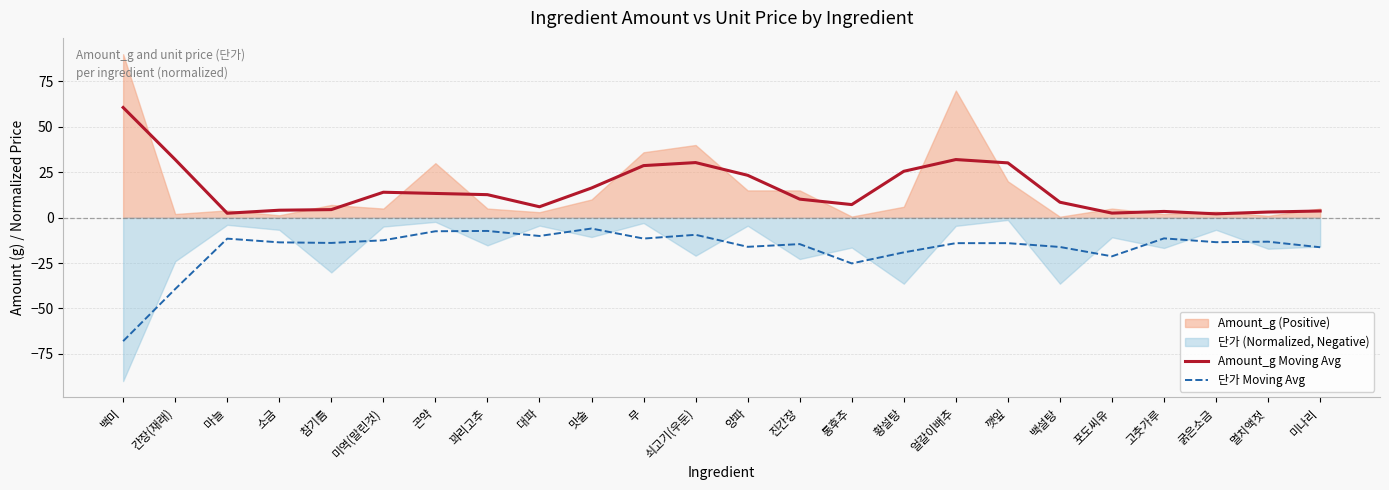

True or false: Amount_g Moving Avg and 단가 Moving Avg intersect in this chart.

False